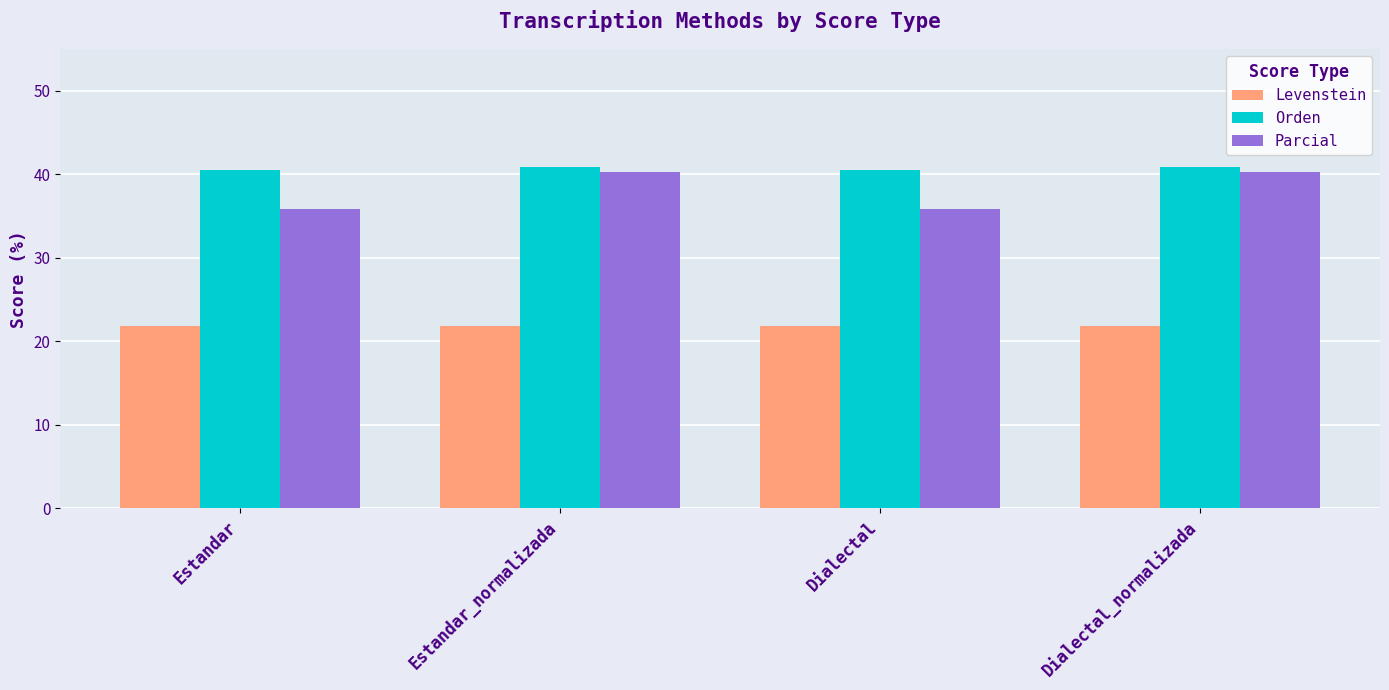

What position from the right is Estandar?

4